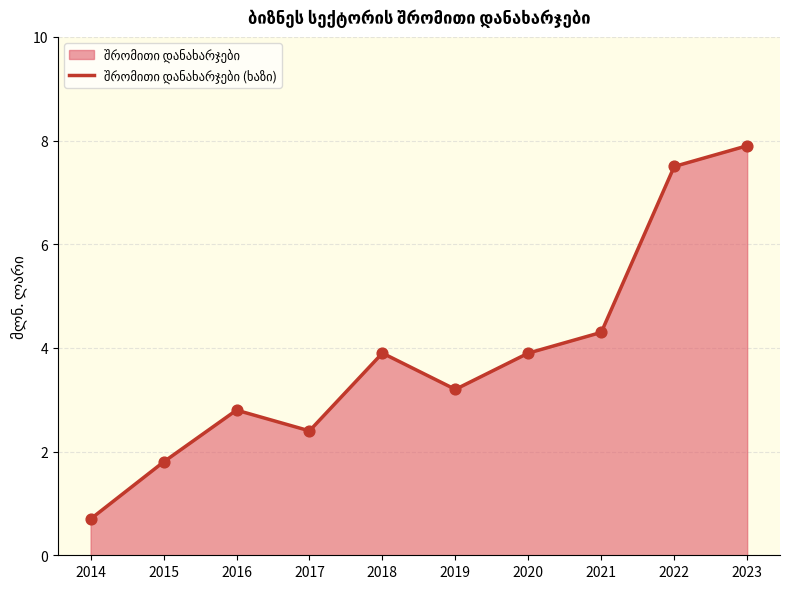

Between 2015 and 2023, which is larger?

2023